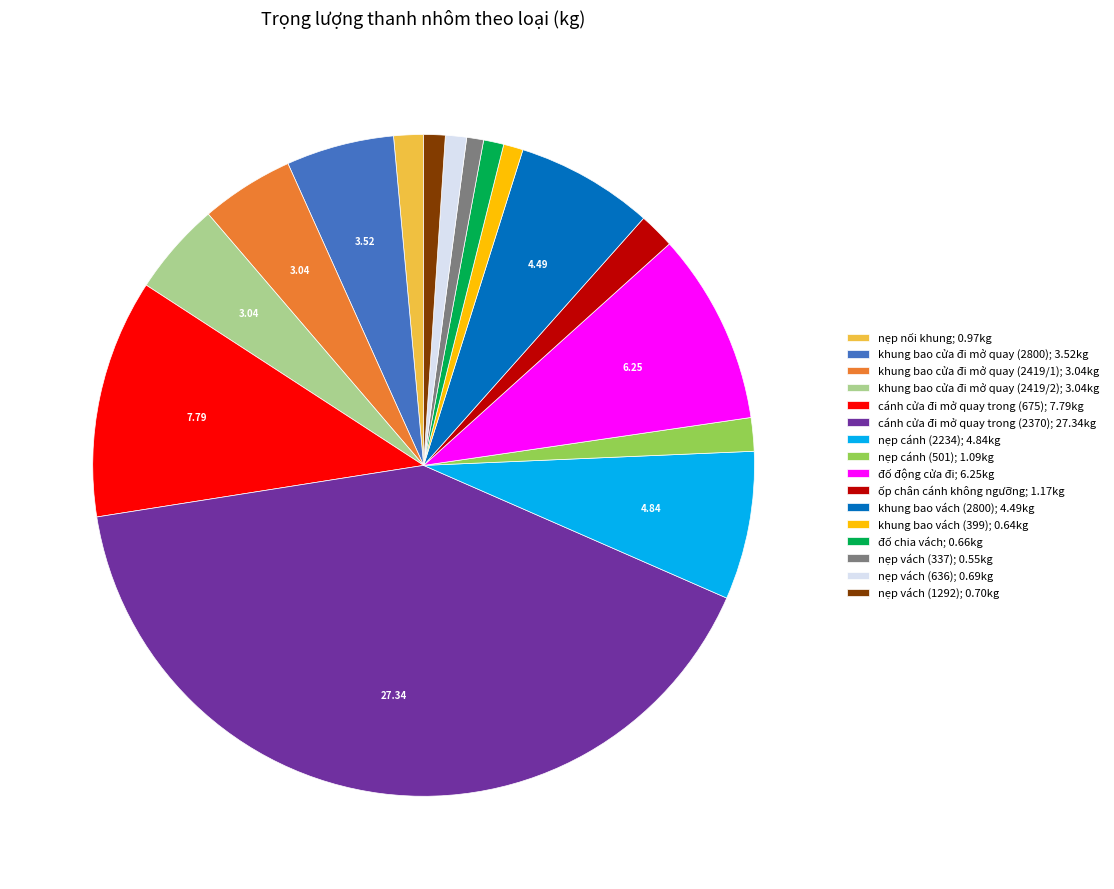

Combined, do nẹp vách (636); 0.69kg and khung bao vách (2800); 4.49kg account for over 50%?

No